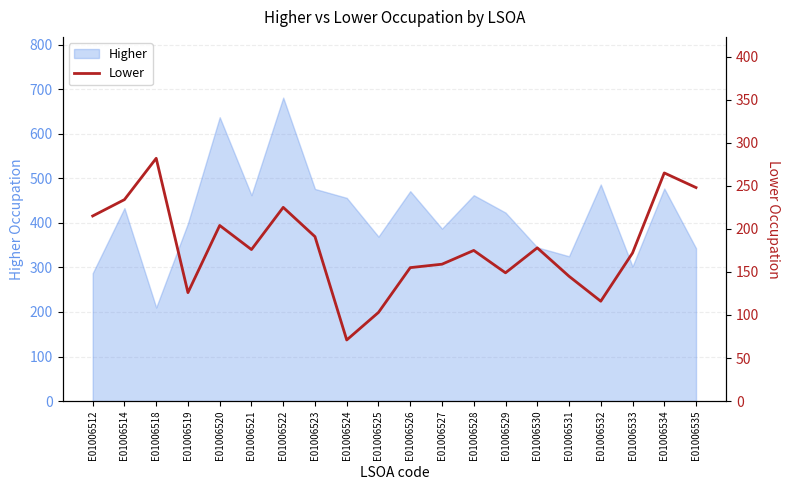

The value of Higher at E01006512 is 287. True or false?

True